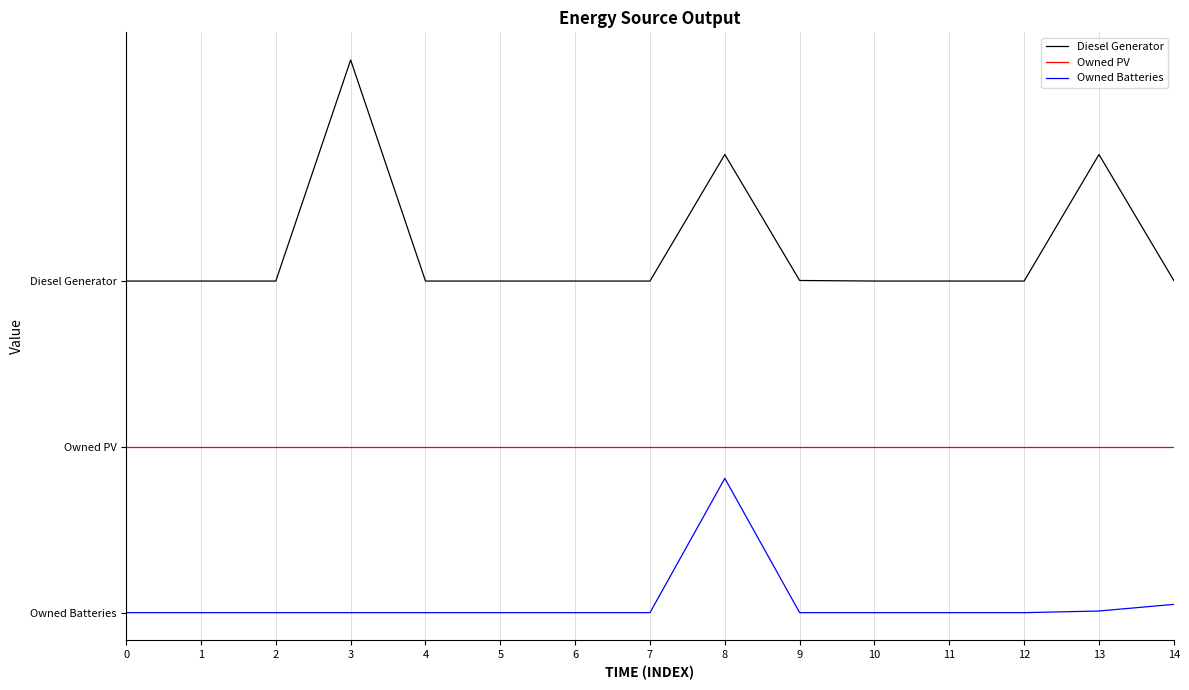

True or false: Diesel Generator and Owned Batteries intersect in this chart.

False